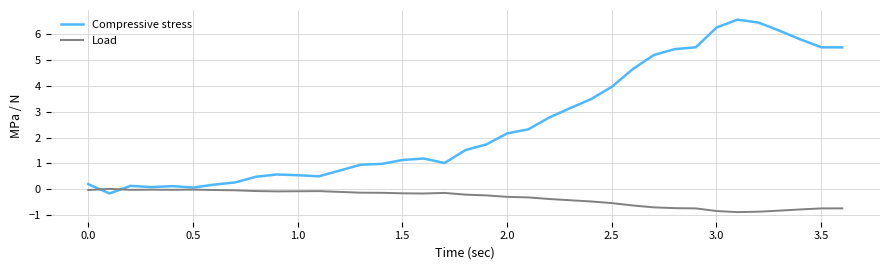

Which series has the widest spread of values?

Compressive stress